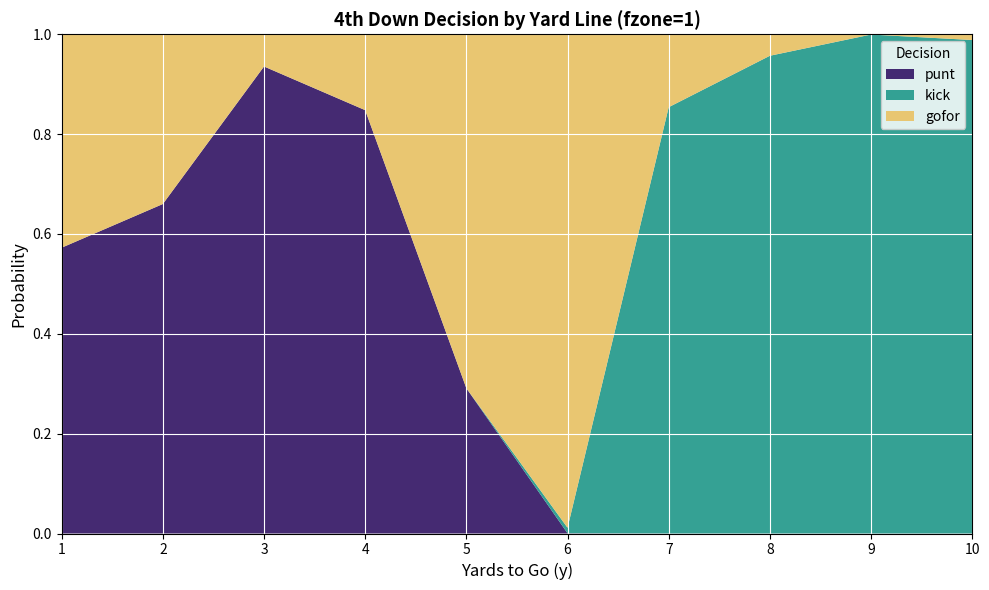

Reading left to right, transcribe all the data shown in this chart.

gofor: 0.4	0.3	0.1	0.2	0.7	1.0	0.1	0.0	0.0	0.0
kick: 0.0	0.0	0.0	0.0	0.0	0.0	0.9	1.0	1.0	1.0
punt: 0.6	0.7	0.9	0.8	0.3	0.0	0.0	0.0	0.0	0.0